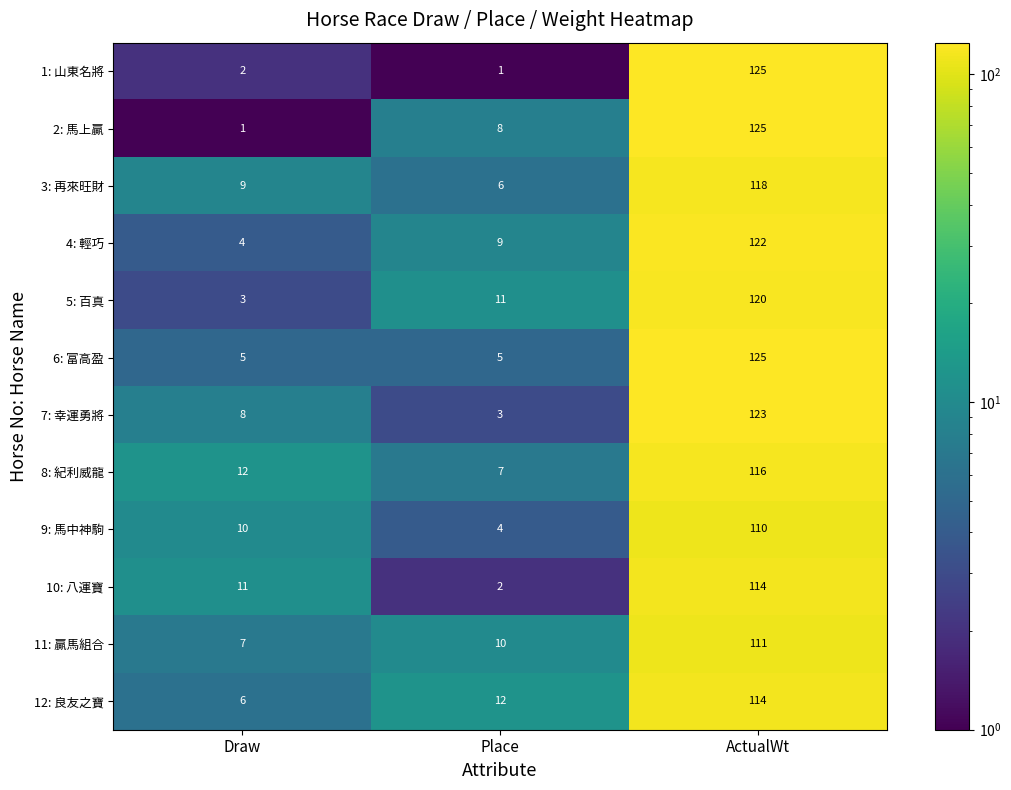

What is the maximum value for 8: 紀利威龍?

116